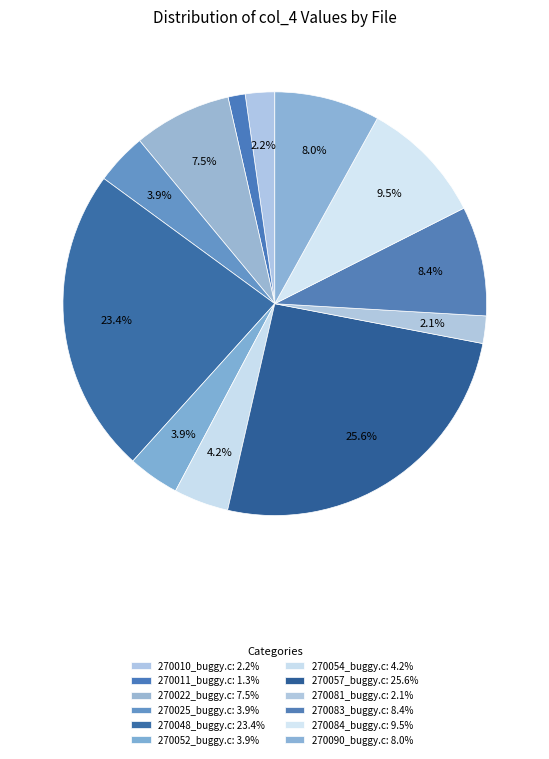

Does 270083_buggy.c account for over 50% of the chart?

No